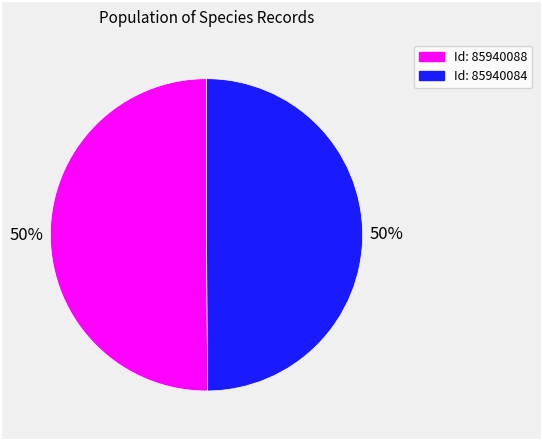

To the nearest percent, what is the average slice percentage?

50%